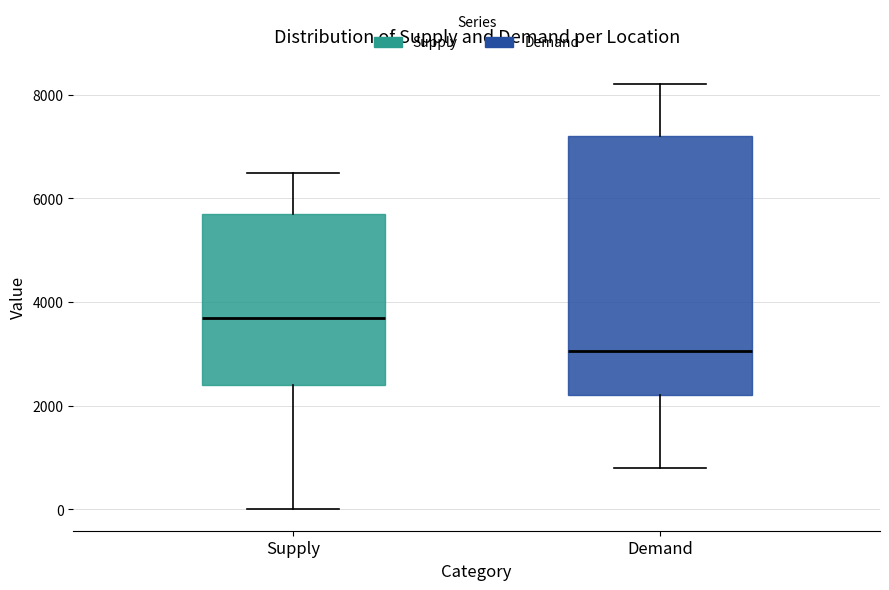

Reading left to right, read every box against the y-axis: the position of its median line, the range the box covers, and the ends of its whiskers. The values are not printed on the chart, so give them approximately, as read against the axis.

Supply: median 3800, box 2400 to 5800, whiskers 0 to 6600
Demand: median 3000, box 2200 to 7200, whiskers 800 to 8200